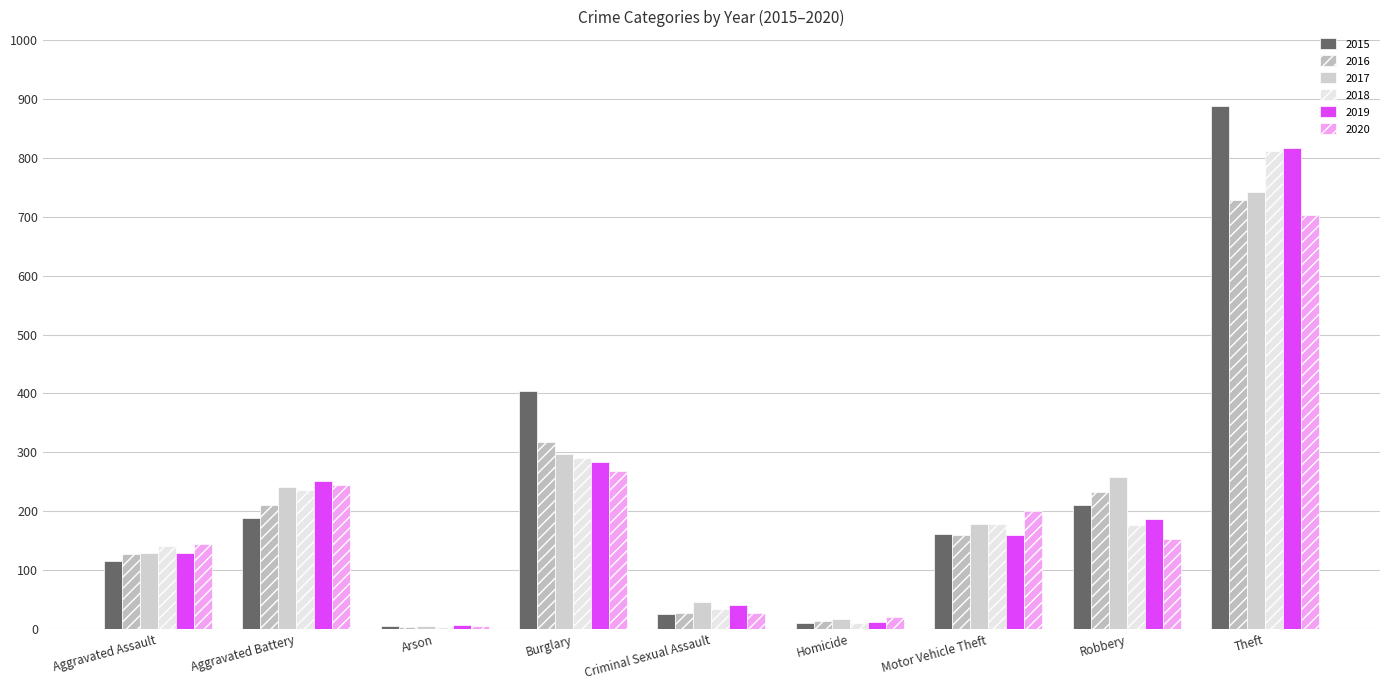

How many bars are there in total?

54